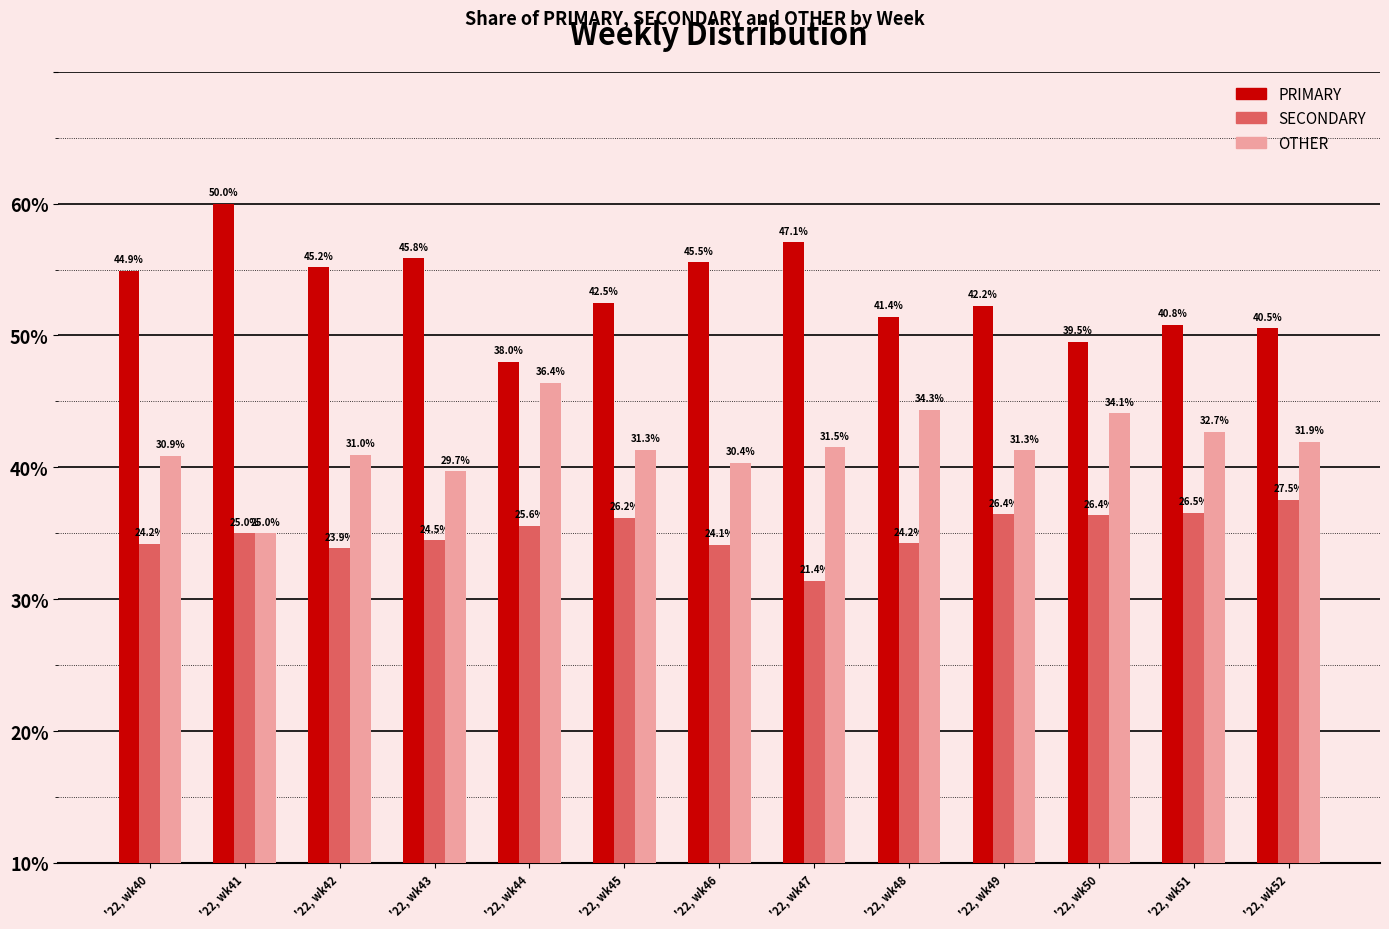

Which series changed the most between '22, wk40 and '22, wk47?

SECONDARY